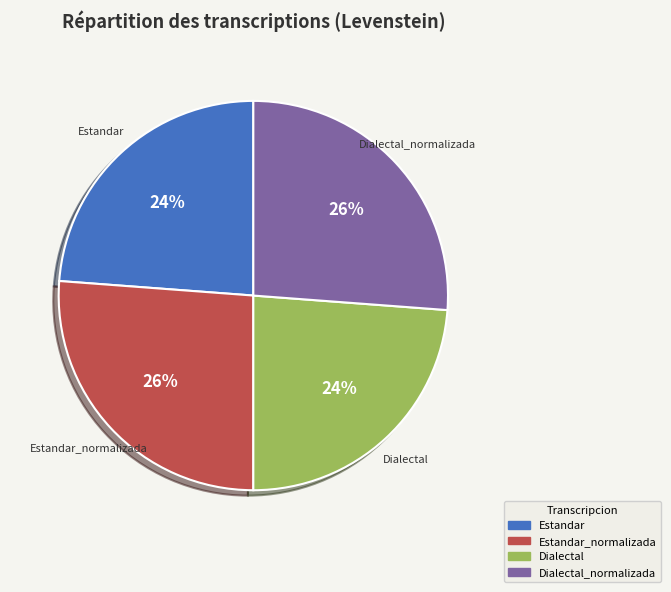

Count the number of slices in the pie.

4